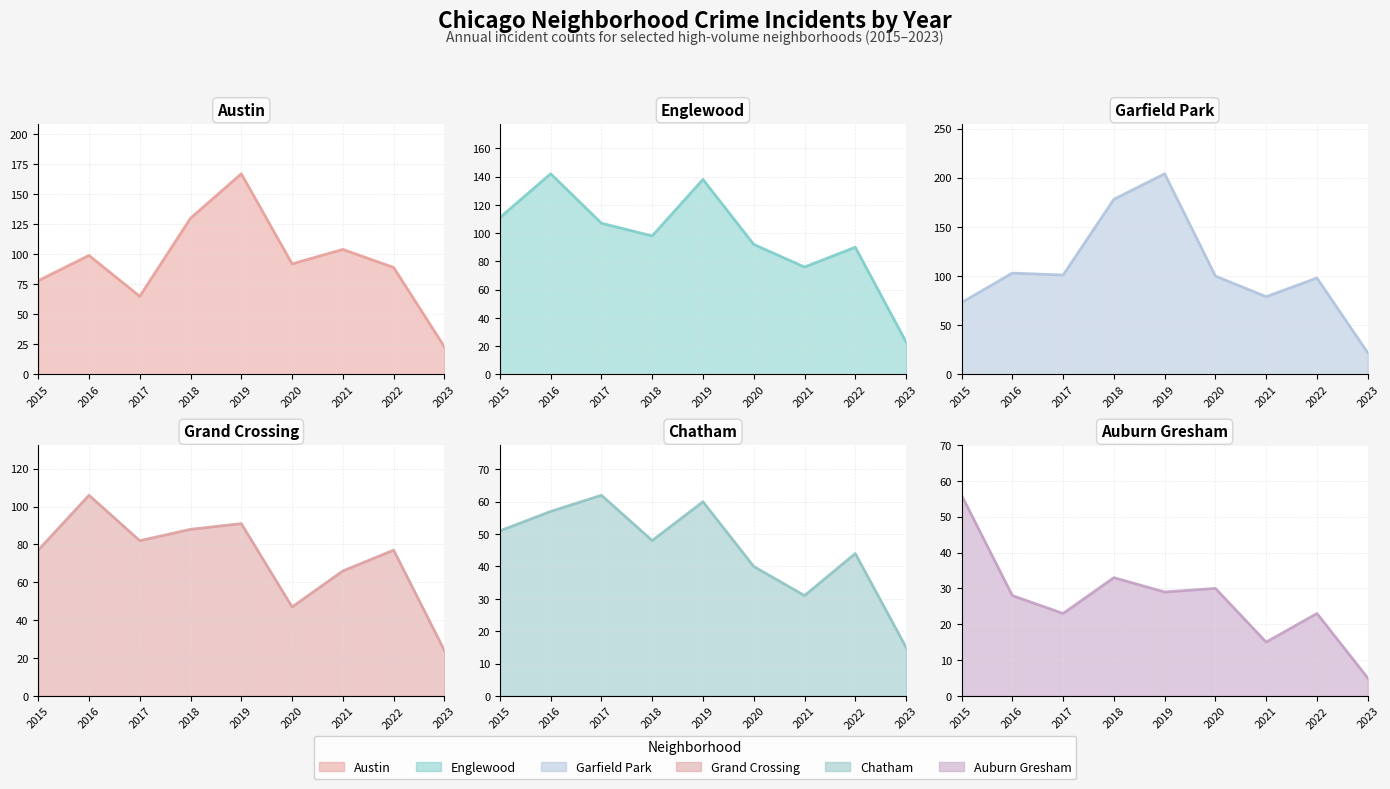

True or false: Austin trend and Chatham trend cross at least once.

False